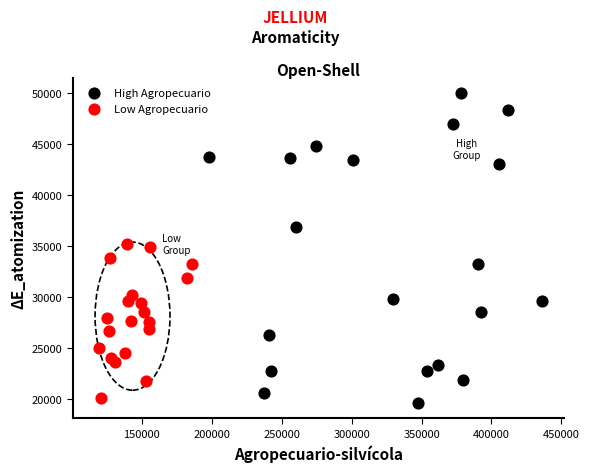

Which series contains the highest Y value?

High Agropecuario